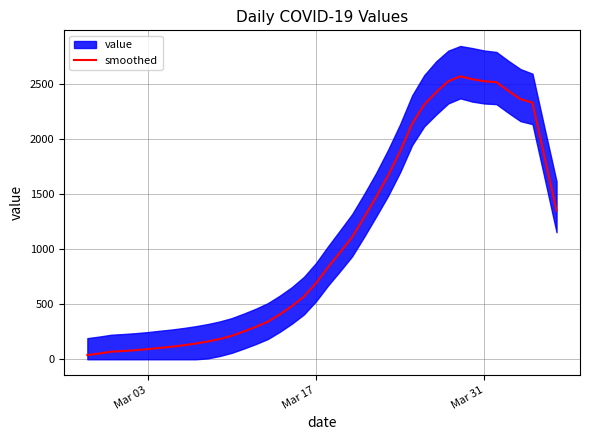

What is the maximum value for smoothed?

2567.0